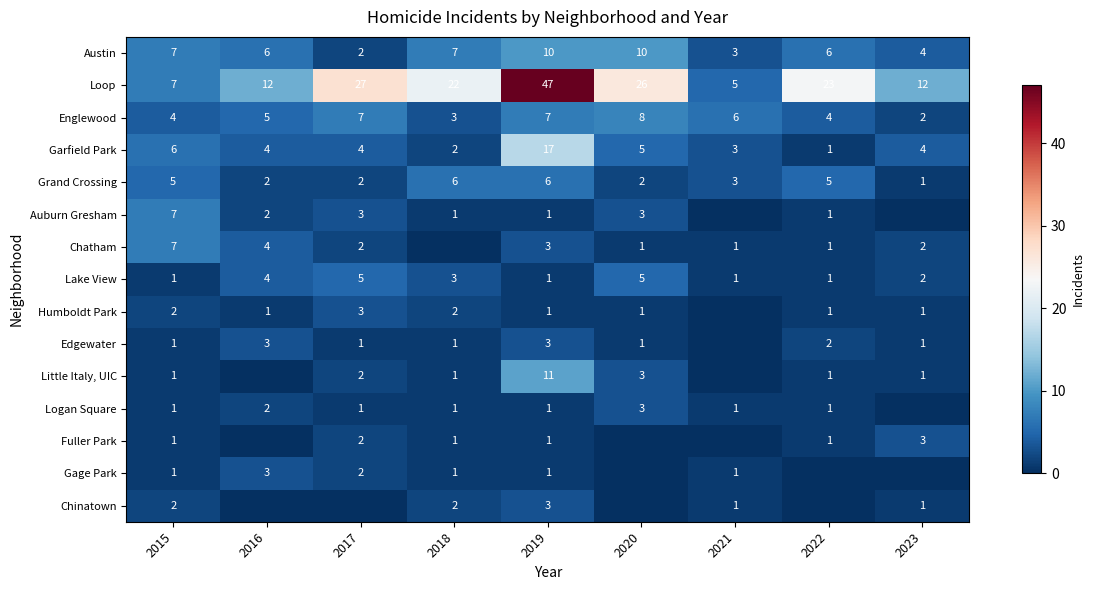

What is the total value across all series at 2015?

53